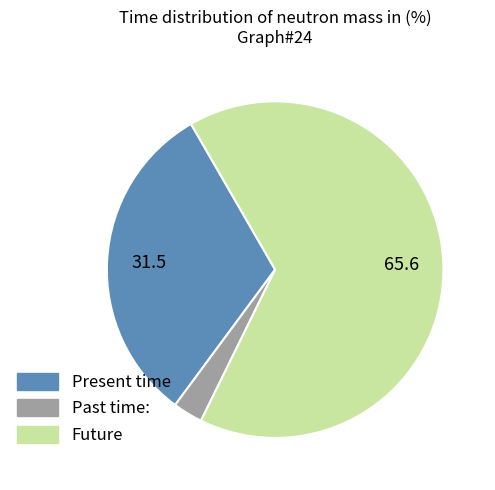

Is there any slice that represents more than half of the pie?

Yes